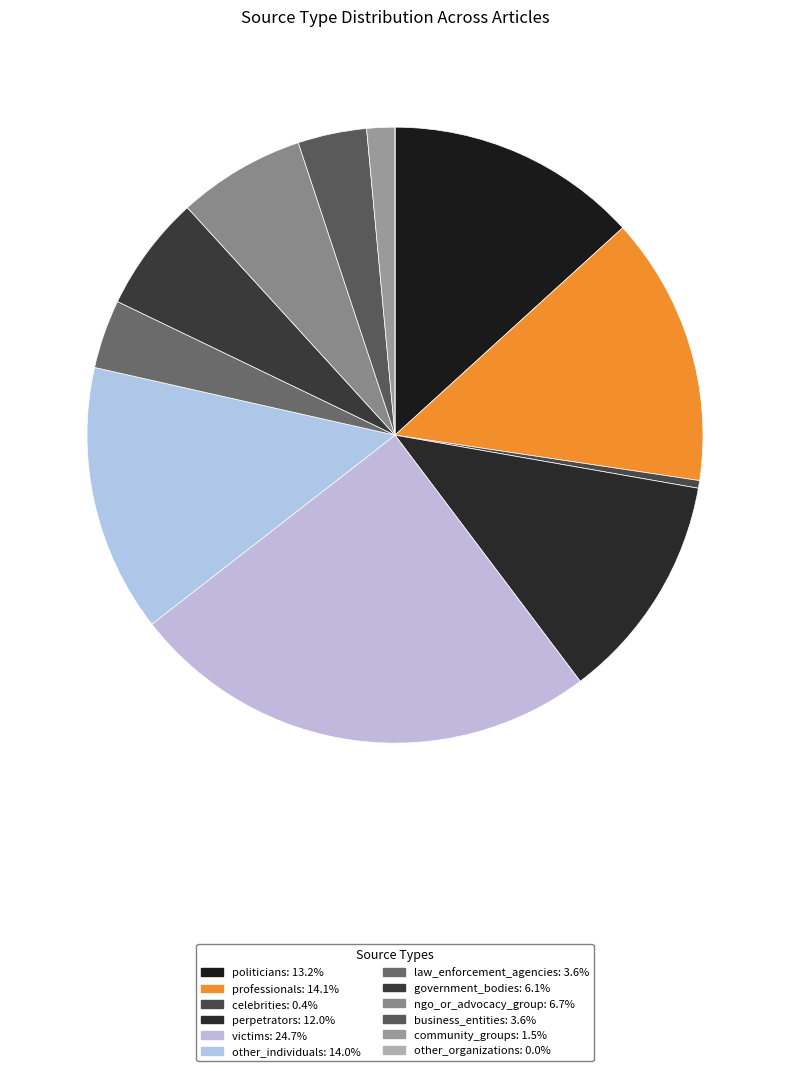

Is victims the majority of the pie?

No